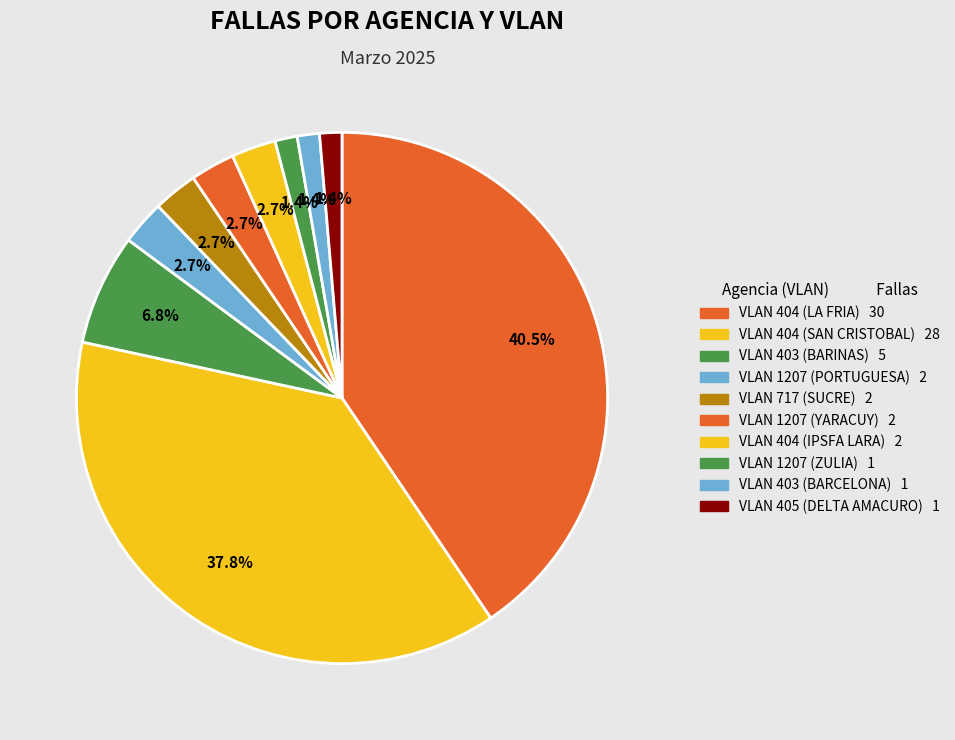

How many segments does this pie chart have?

10